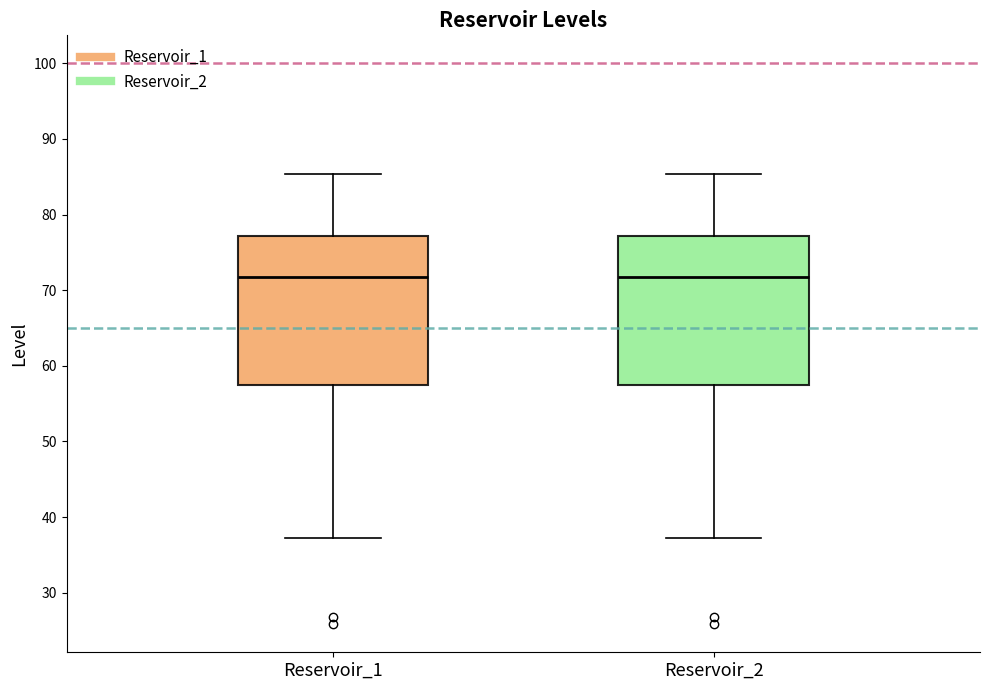

Where does the lower whisker of the box for Reservoir_2 end on the y-axis? The values are not printed on the chart, so give them approximately, as read against the axis.

37